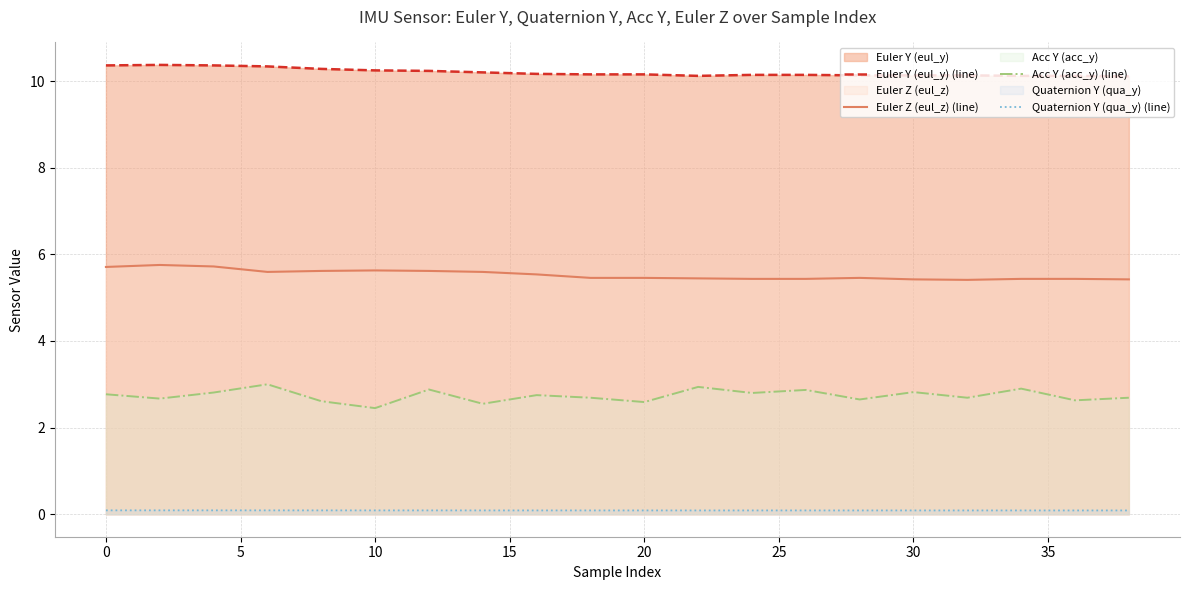

How many lines are shown in the chart?

4